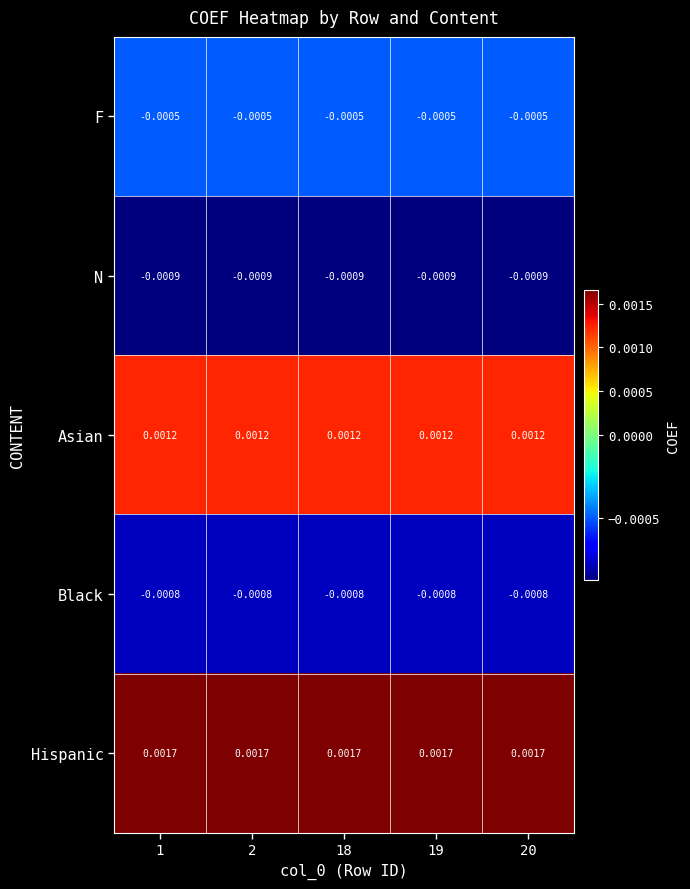

Rank the series by their maximum value, from lowest to highest.

N, Black, F, Asian, Hispanic